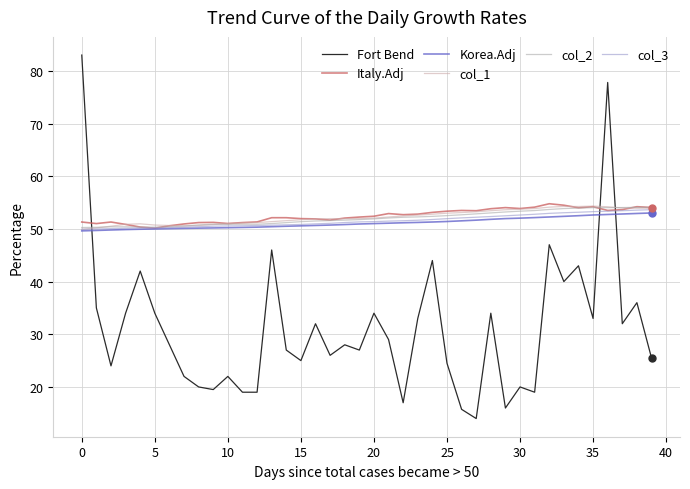

True or false: Korea.Adj and col_3 cross at least once.

False